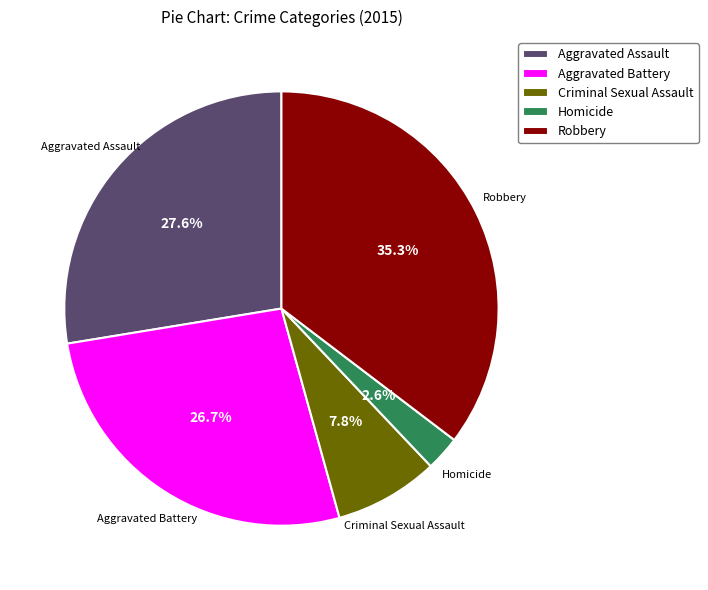

Is it true that Aggravated Battery is 20% of the pie?

False